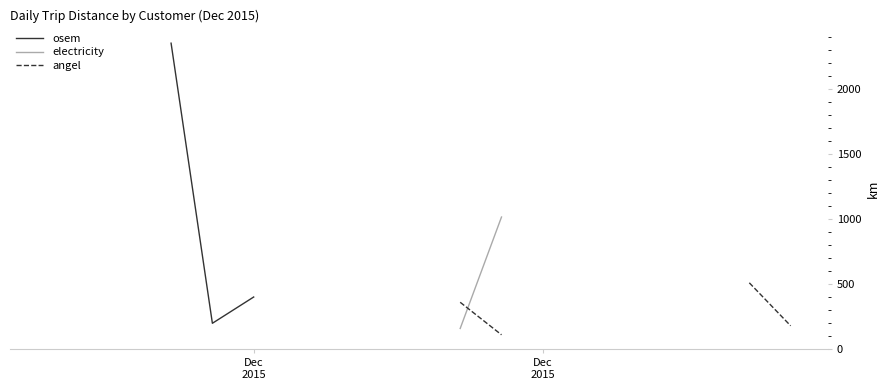

True or false: angel and osem cross at least once.

False